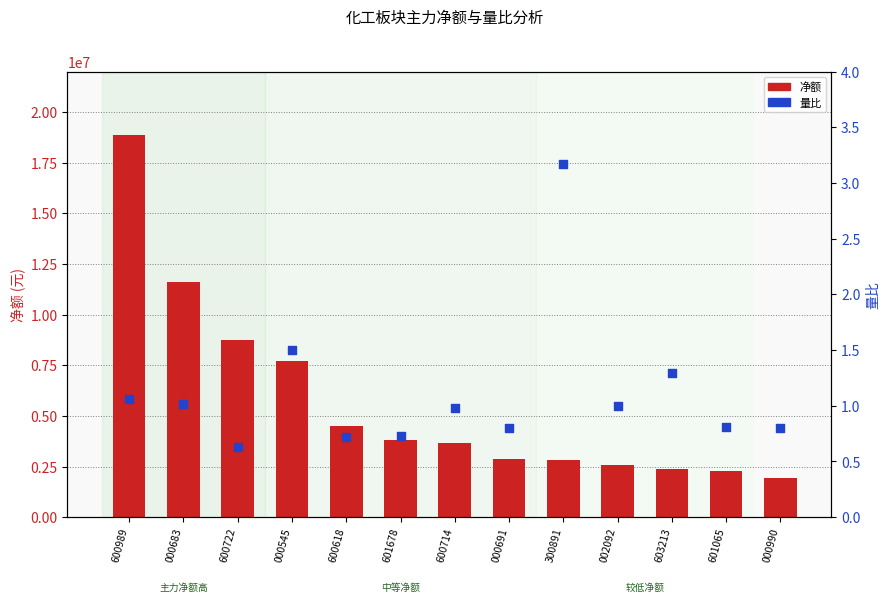

Is the value of 净额 at 002092 greater than the value of 量比 at 601065?

Yes